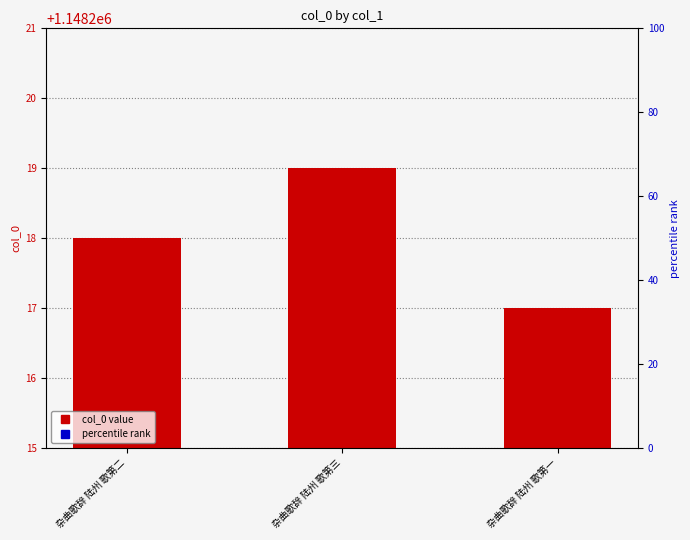

What is the highest value of the percentile rank series?

0.3